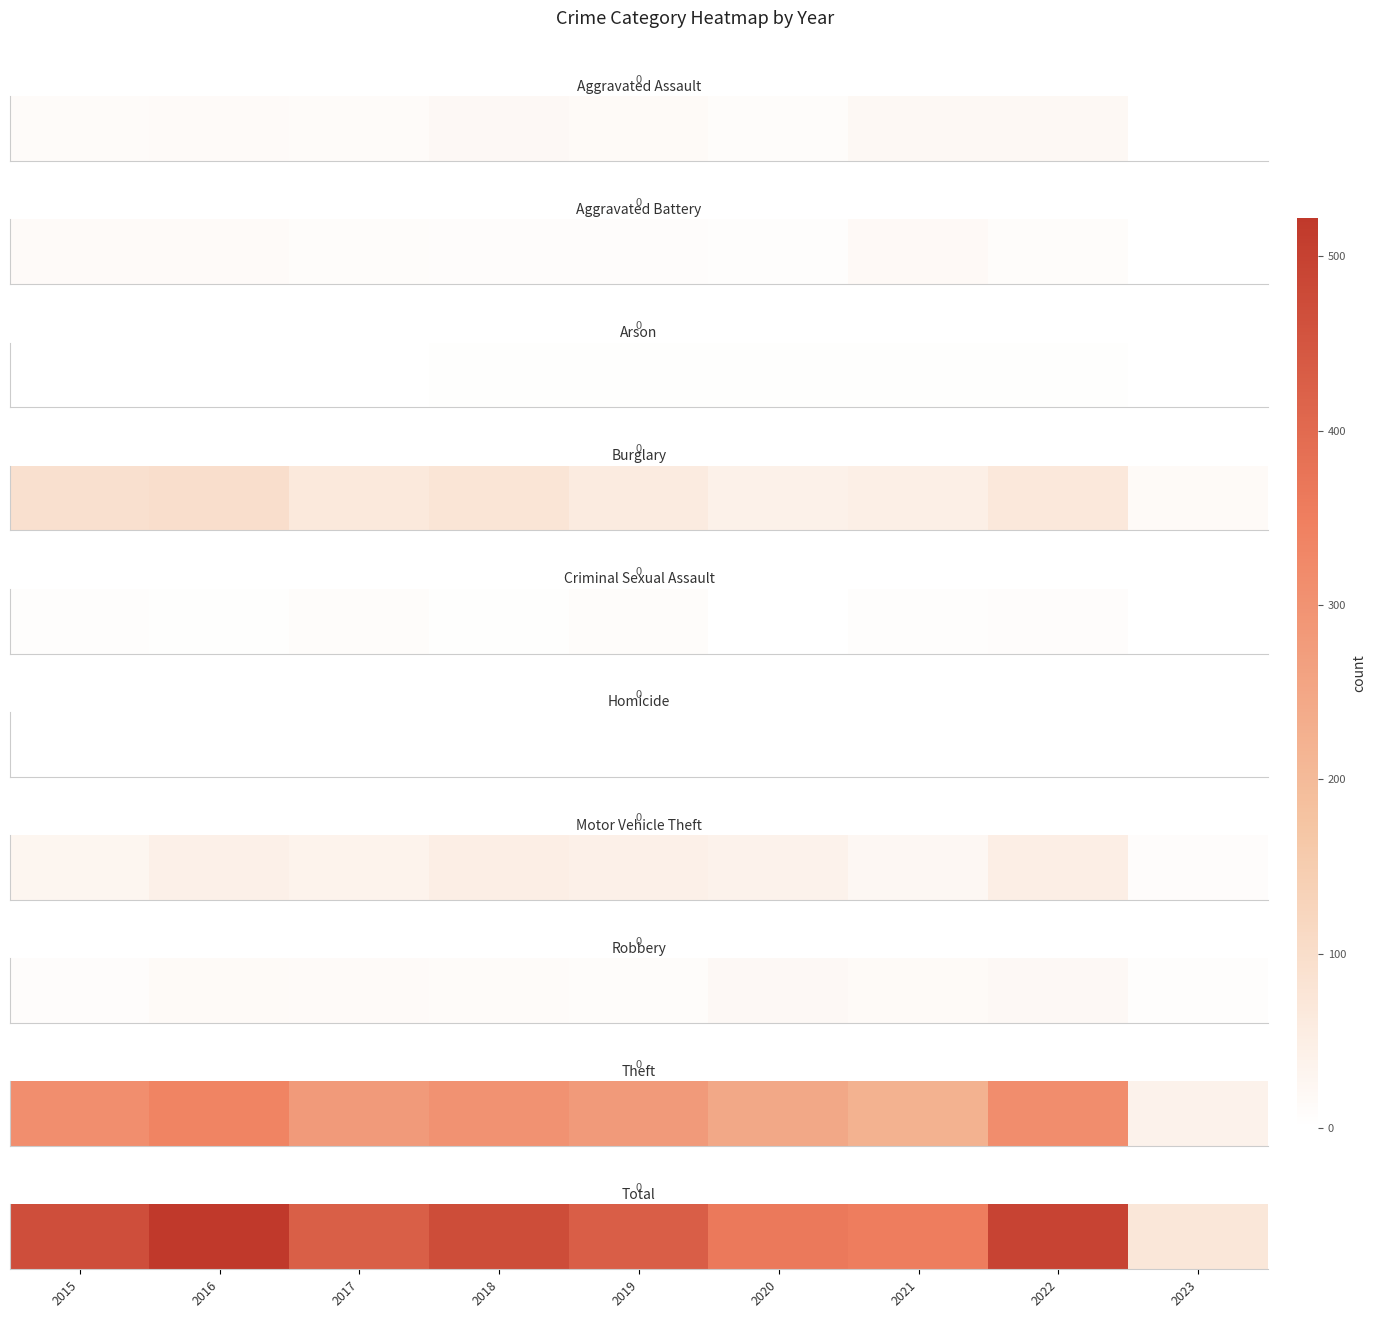

Reading right to left, list all the values displayed in this chart.

2023=72	2022=494	2021=354	2020=364	2019=429	2018=472	2017=428	2016=522	2015=468